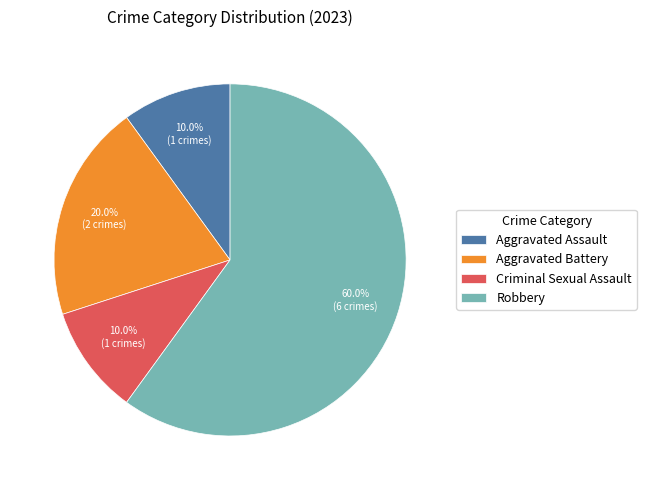

True or false: Robbery accounts for 60% of the total.

True